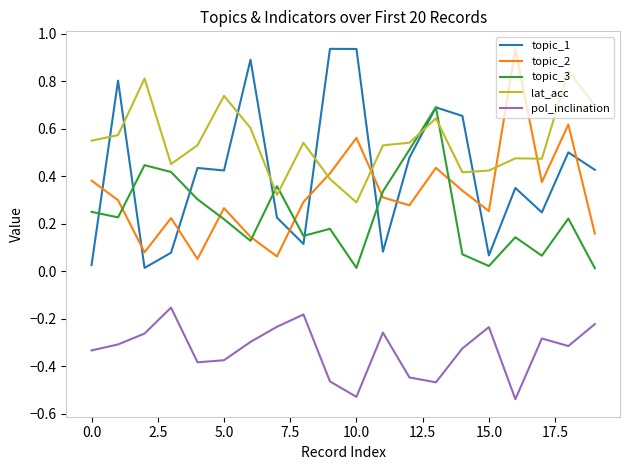

True or false: topic_3 has more than 2 points higher than both neighbors.

True